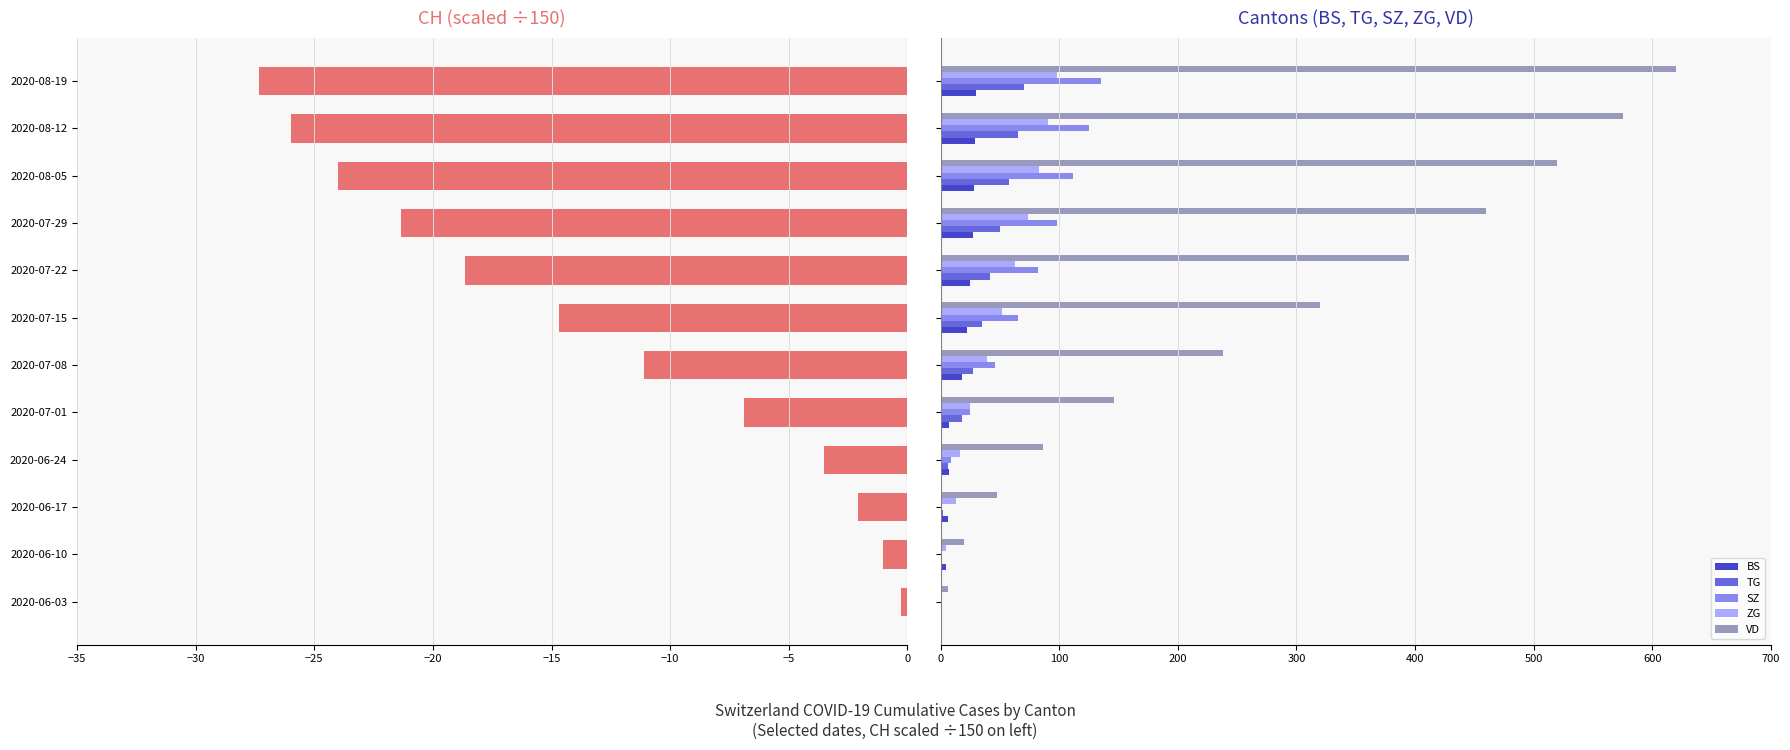

What is the sum of all SZ values?

698